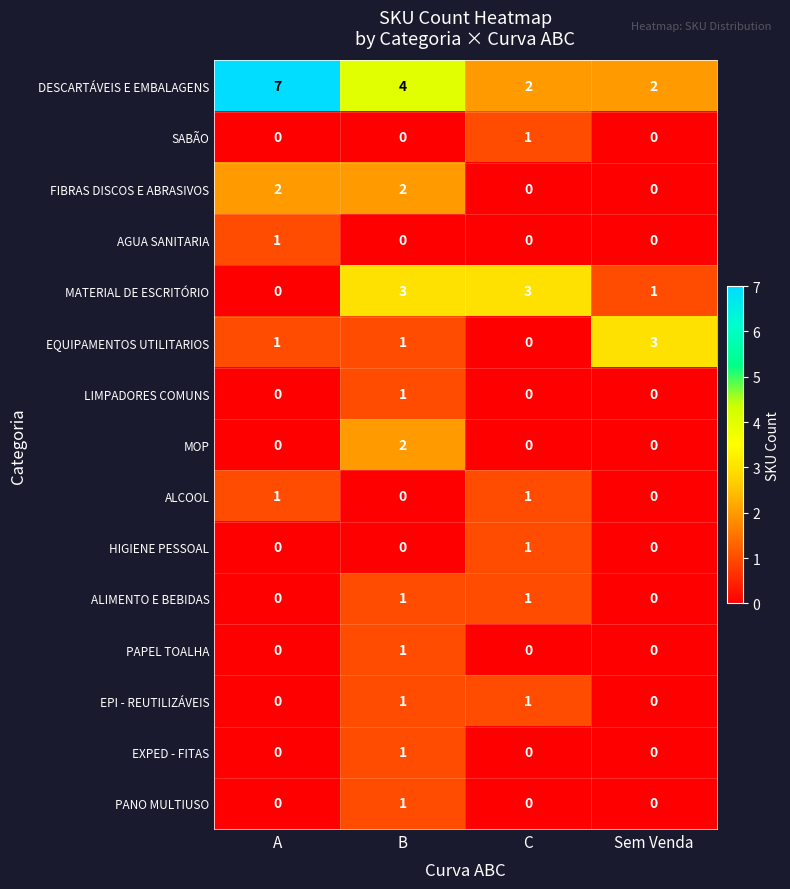

What is the highest value of the EQUIPAMENTOS UTILITARIOS series?

3